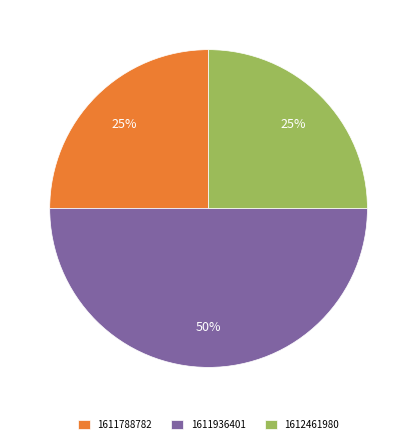

To the nearest percent, what is the average slice percentage?

33%